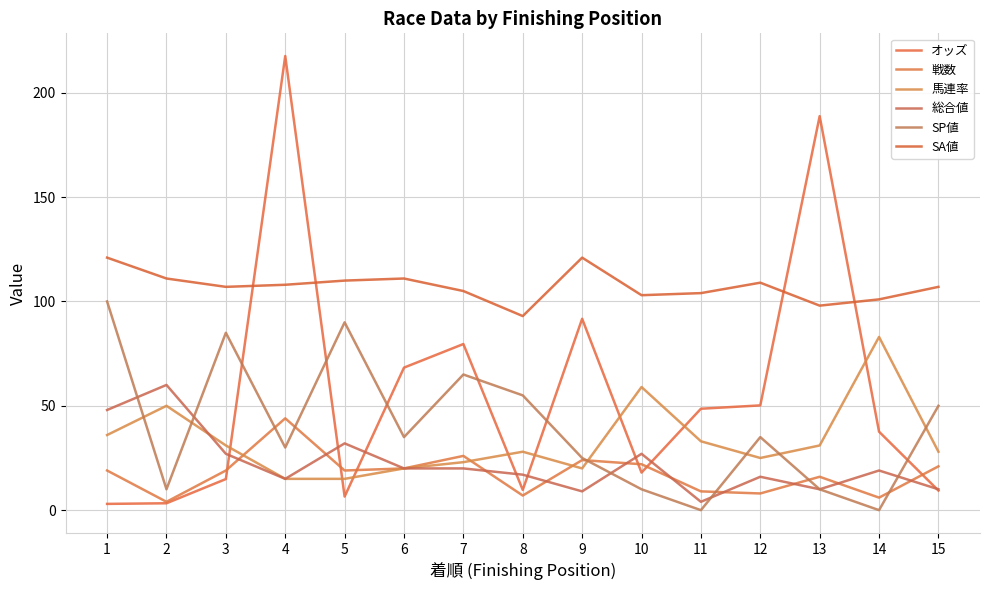

Is this an area chart (filled region under the line)?

No